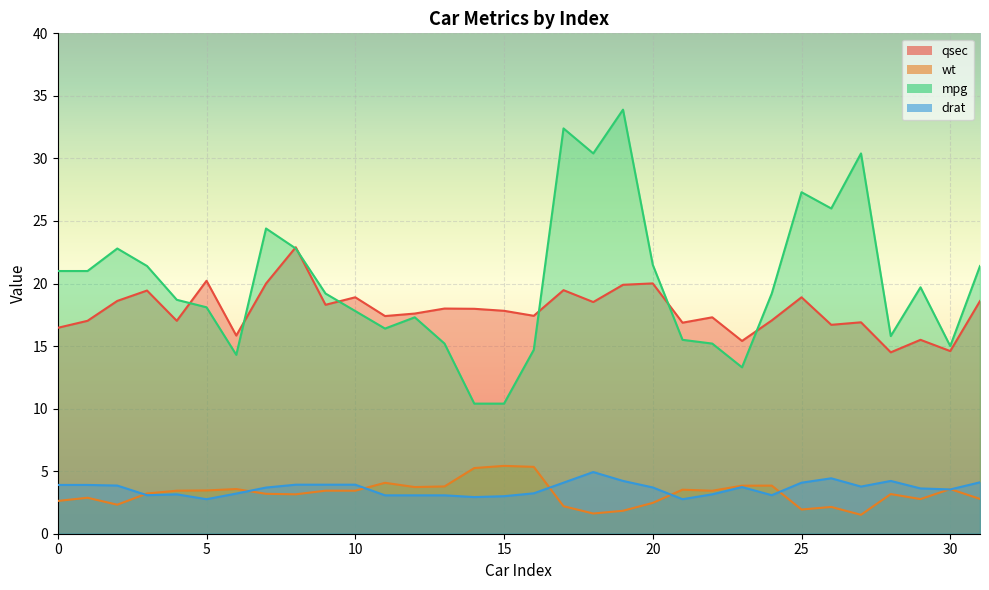

Where is the first local minimum for wt?

2